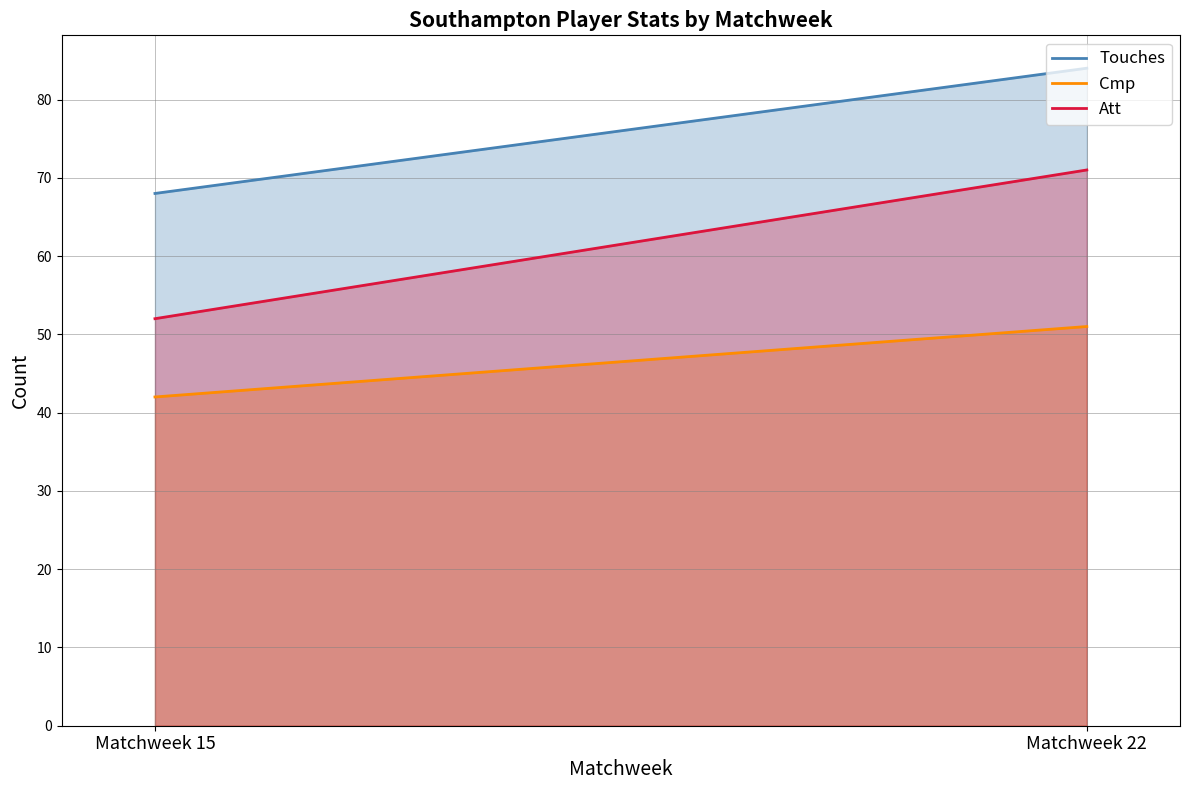

Which category has the lowest value in the Cmp series?

Matchweek 15